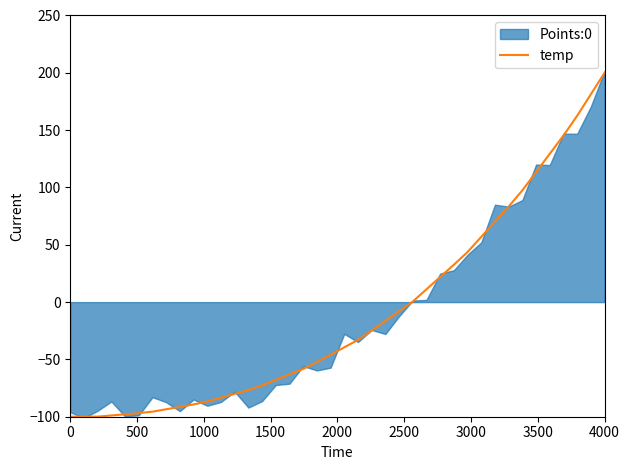

What is the greatest value displayed?

200.0